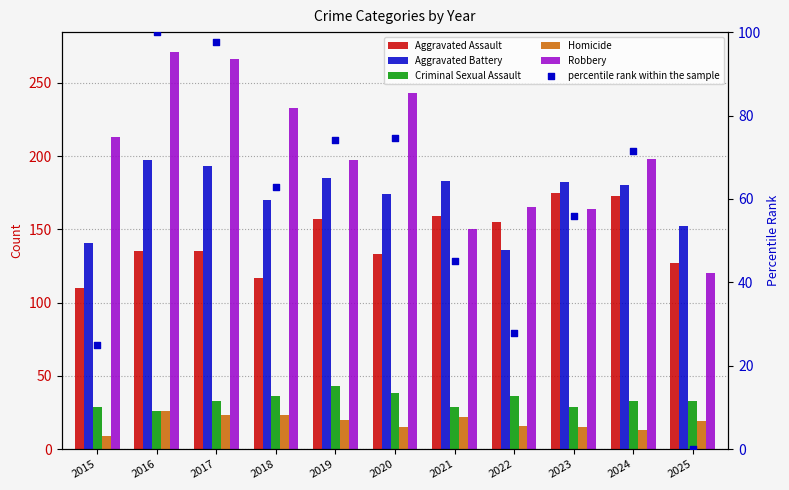

At how many categories does at least one series exceed 61?

11